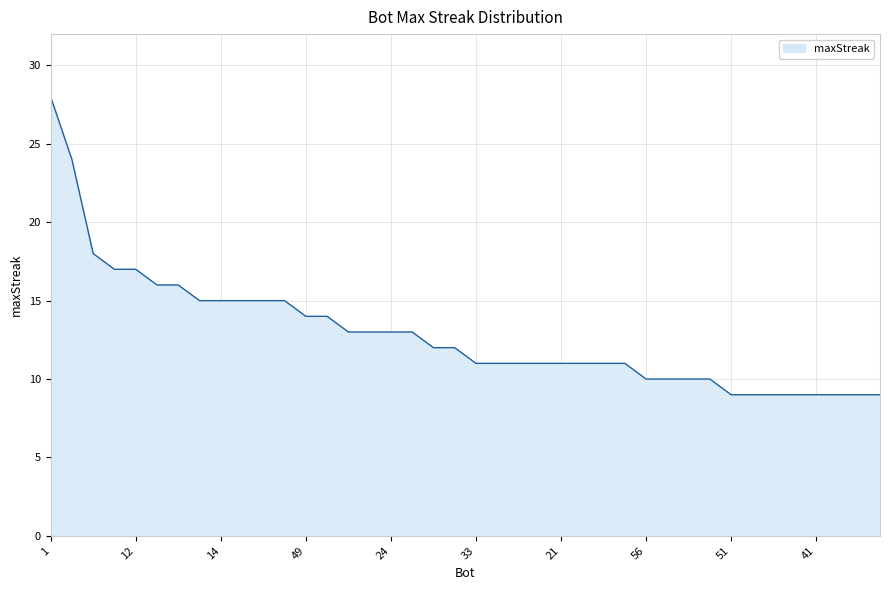

What is the difference between the maximum and minimum values?

19